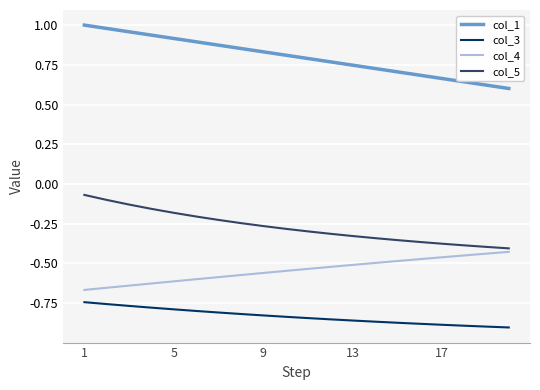

Rank the series by their average value, from highest to lowest.

col_1, col_5, col_4, col_3